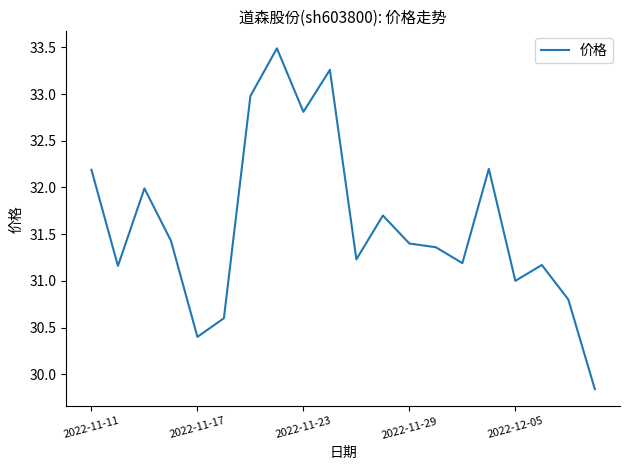

What is the minimum value shown in the chart?

29.8